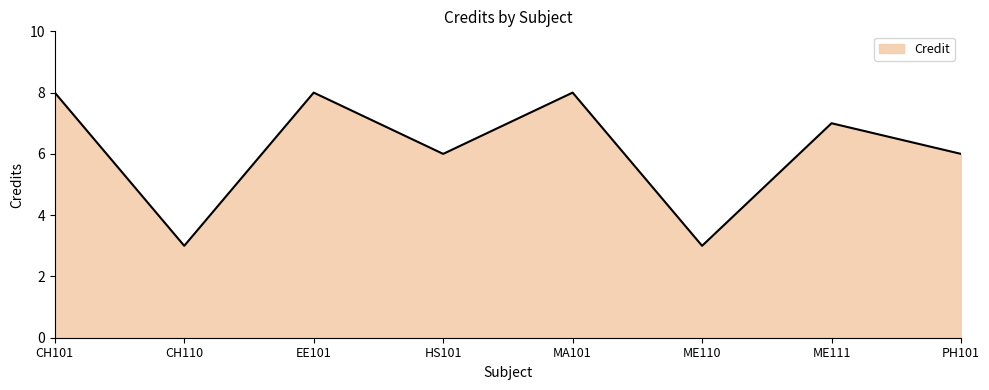

What is the sum of the values at PH101 and EE101?

14